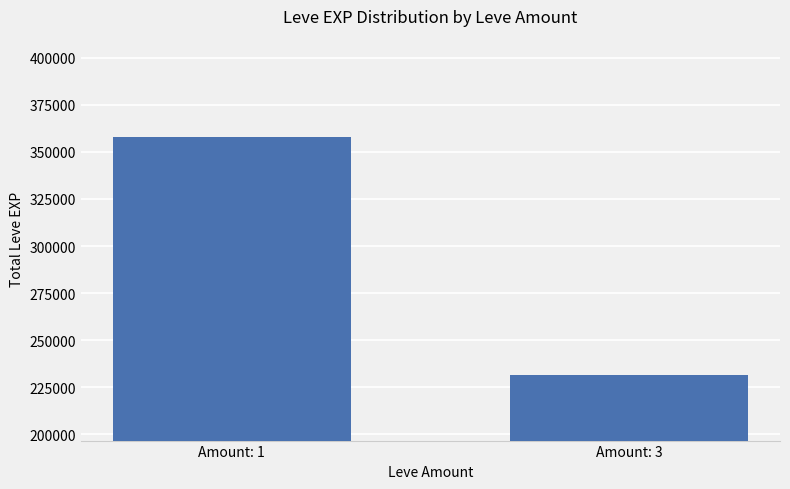

The value at Amount: 1 is 217771. True or false?

False